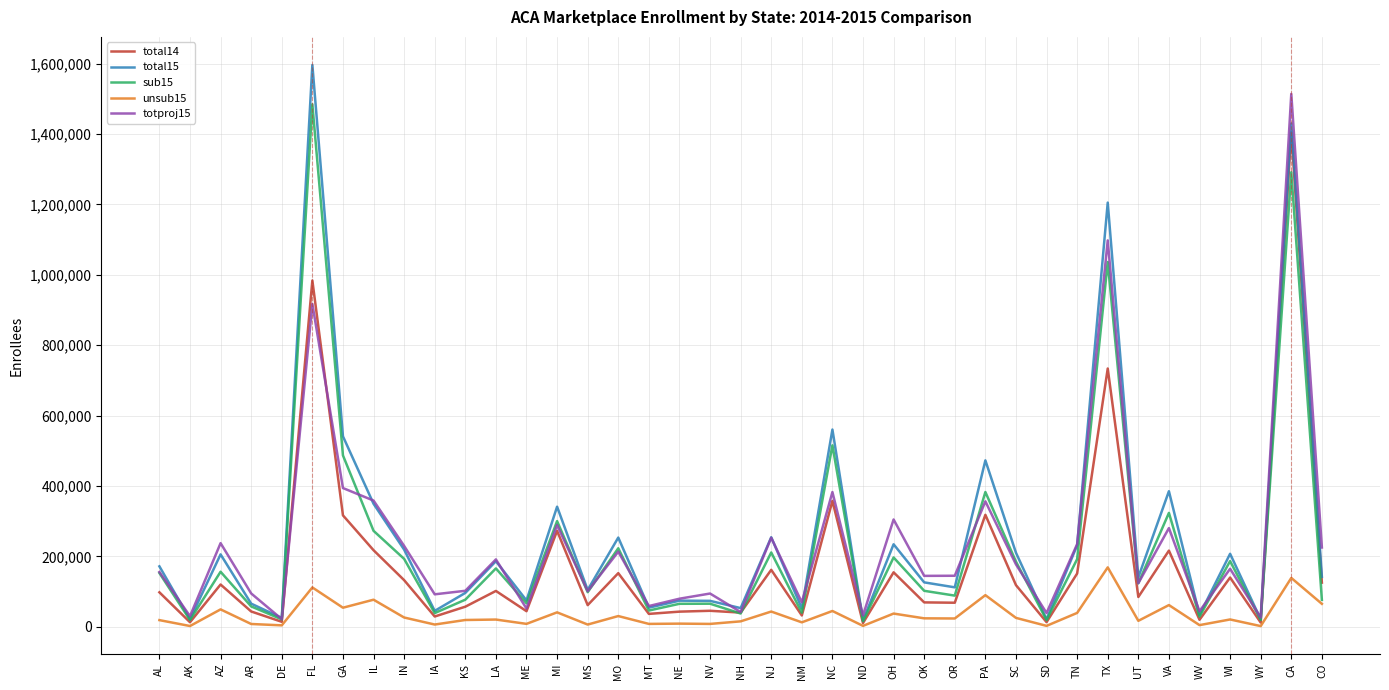

Which series has the largest total across all categories?

total15